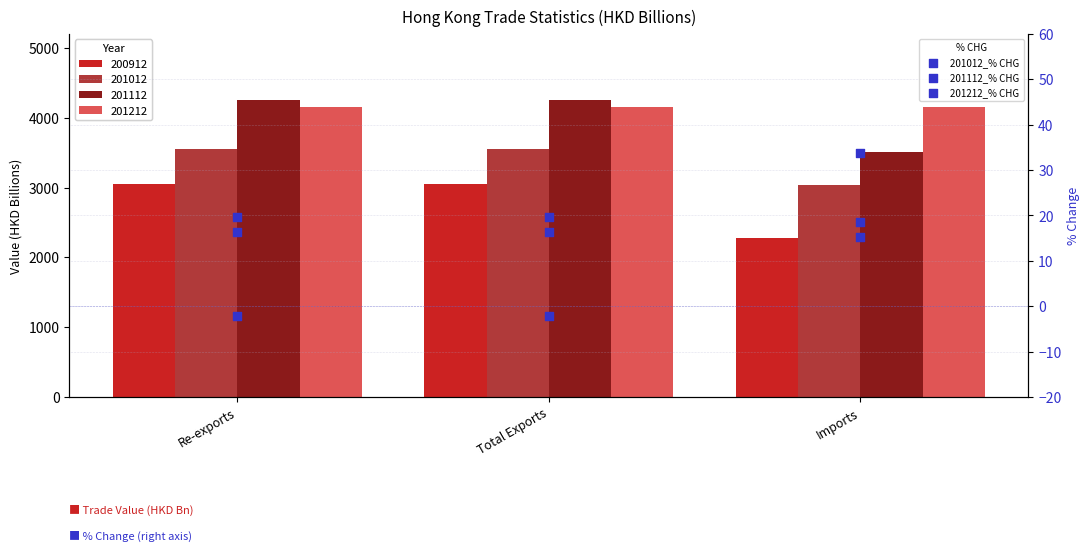

What is the total value across all series at Total Exports?

33.9